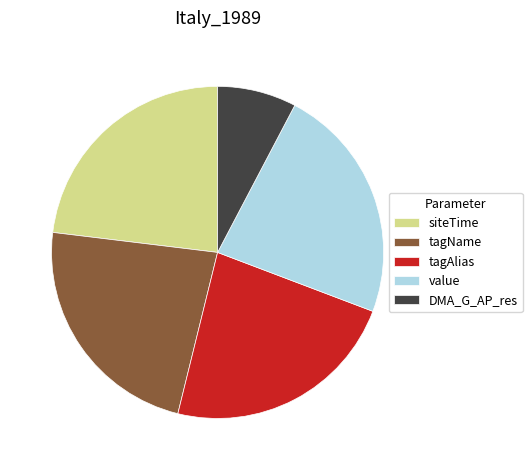

The tagAlias slice represents 23% of the pie. True or false?

True